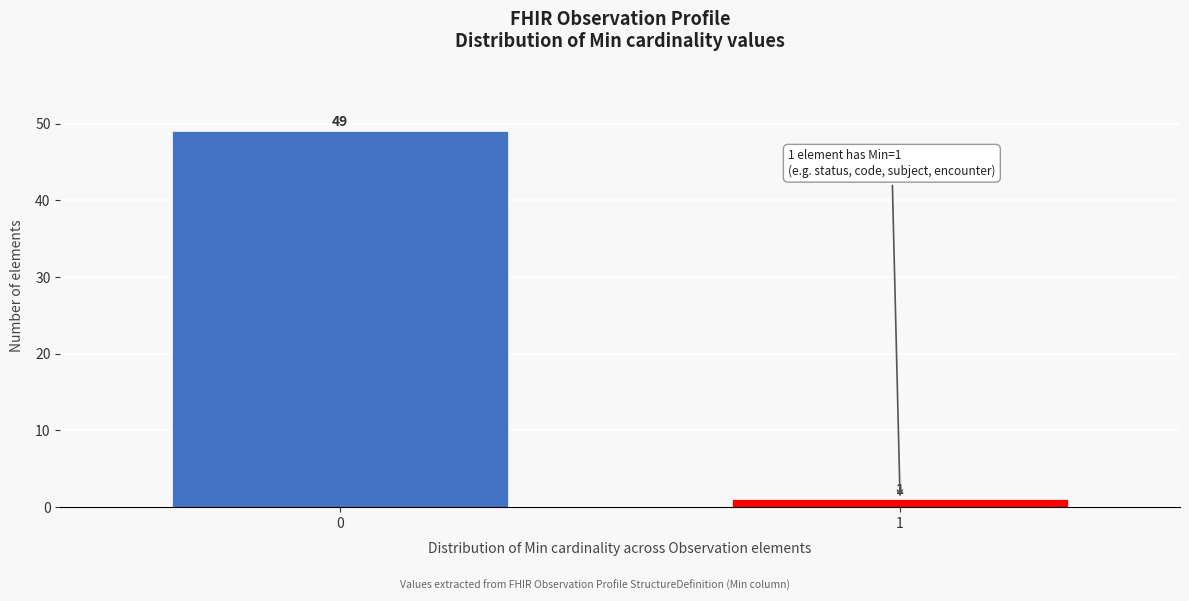

Reading left to right, list all the values displayed in this chart.

0=49	1=1